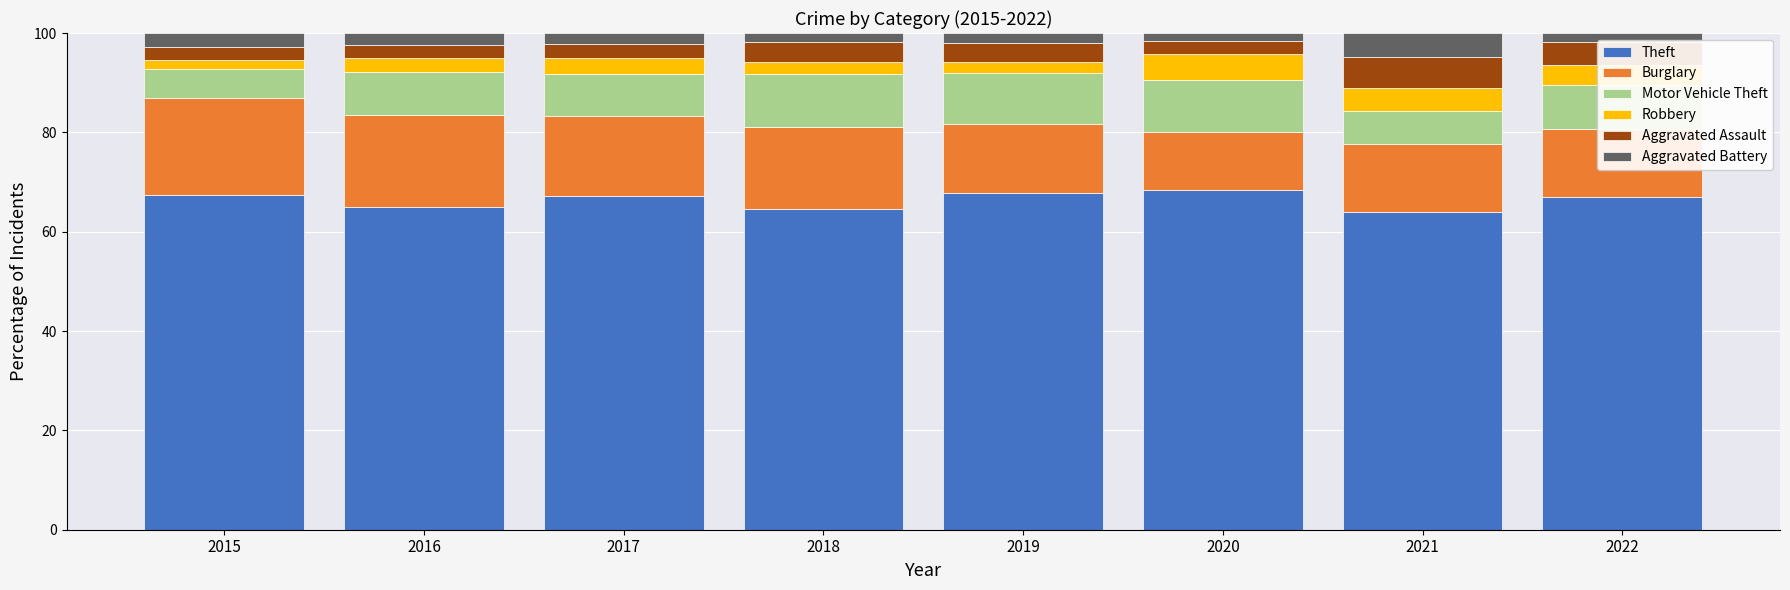

What is the minimum value for Theft?

64.1